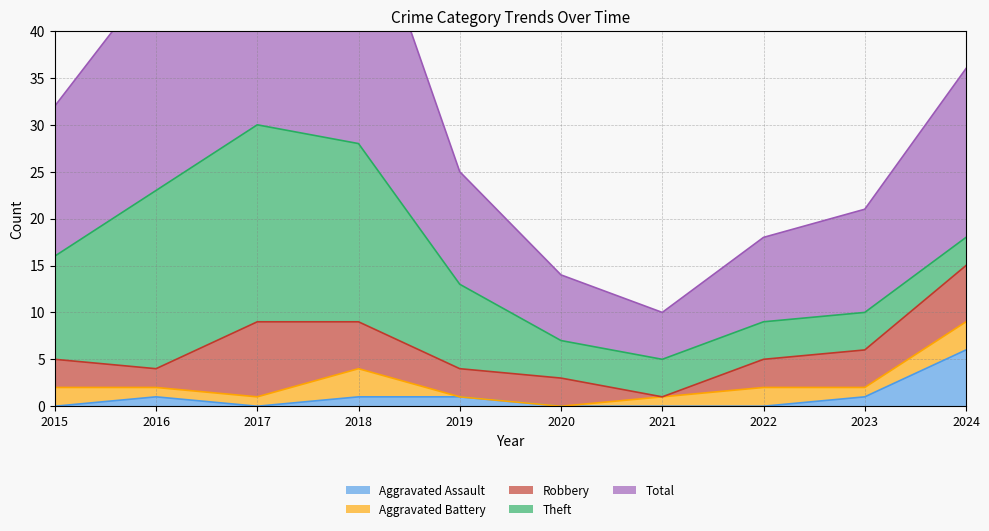

What is the sum of all Aggravated Assault values?

10